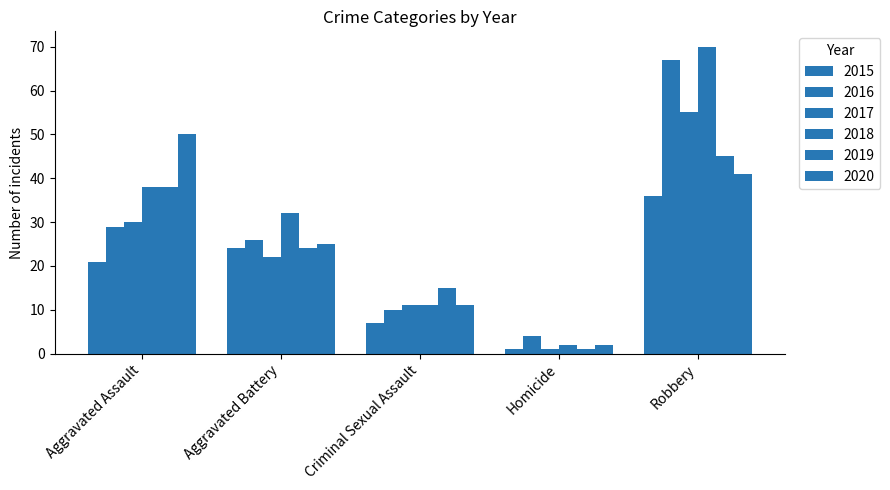

Reading right to left, extract all data points from this chart.

2015: Robbery=36	Homicide=1	Criminal Sexual Assault=7	Aggravated Battery=24	Aggravated Assault=21
2016: Robbery=67	Homicide=4	Criminal Sexual Assault=10	Aggravated Battery=26	Aggravated Assault=29
2017: Robbery=55	Homicide=1	Criminal Sexual Assault=11	Aggravated Battery=22	Aggravated Assault=30
2018: Robbery=70	Homicide=2	Criminal Sexual Assault=11	Aggravated Battery=32	Aggravated Assault=38
2019: Robbery=45	Homicide=1	Criminal Sexual Assault=15	Aggravated Battery=24	Aggravated Assault=38
2020: Robbery=41	Homicide=2	Criminal Sexual Assault=11	Aggravated Battery=25	Aggravated Assault=50